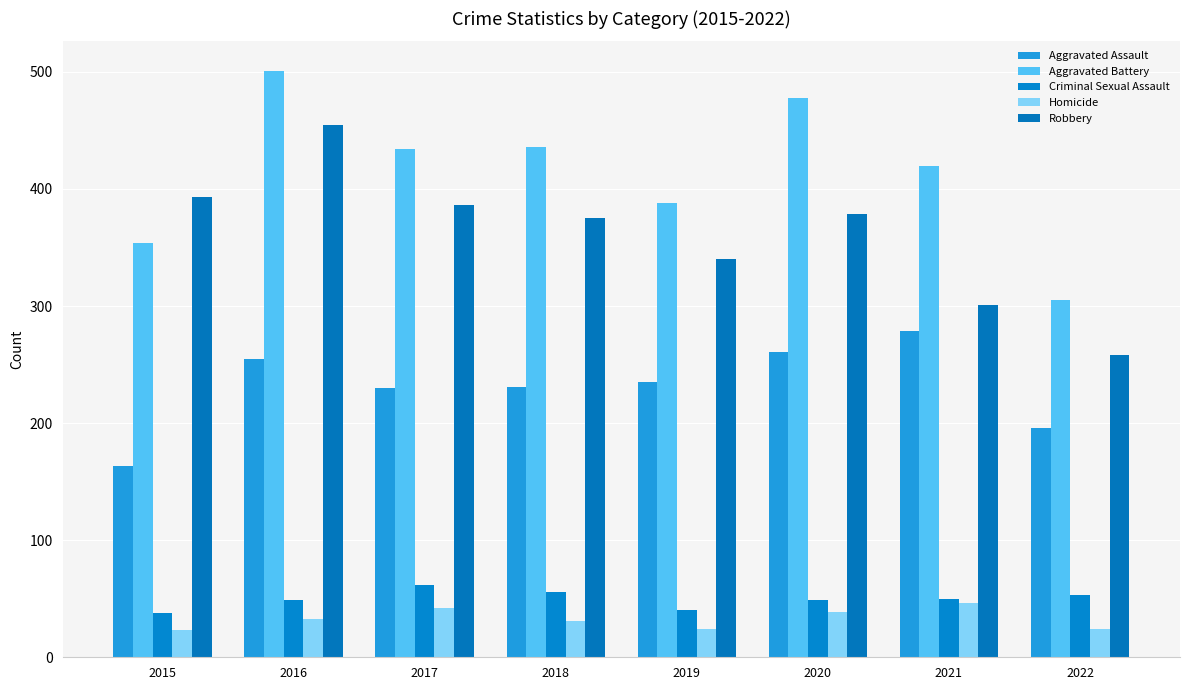

How many data points does each series have?

8